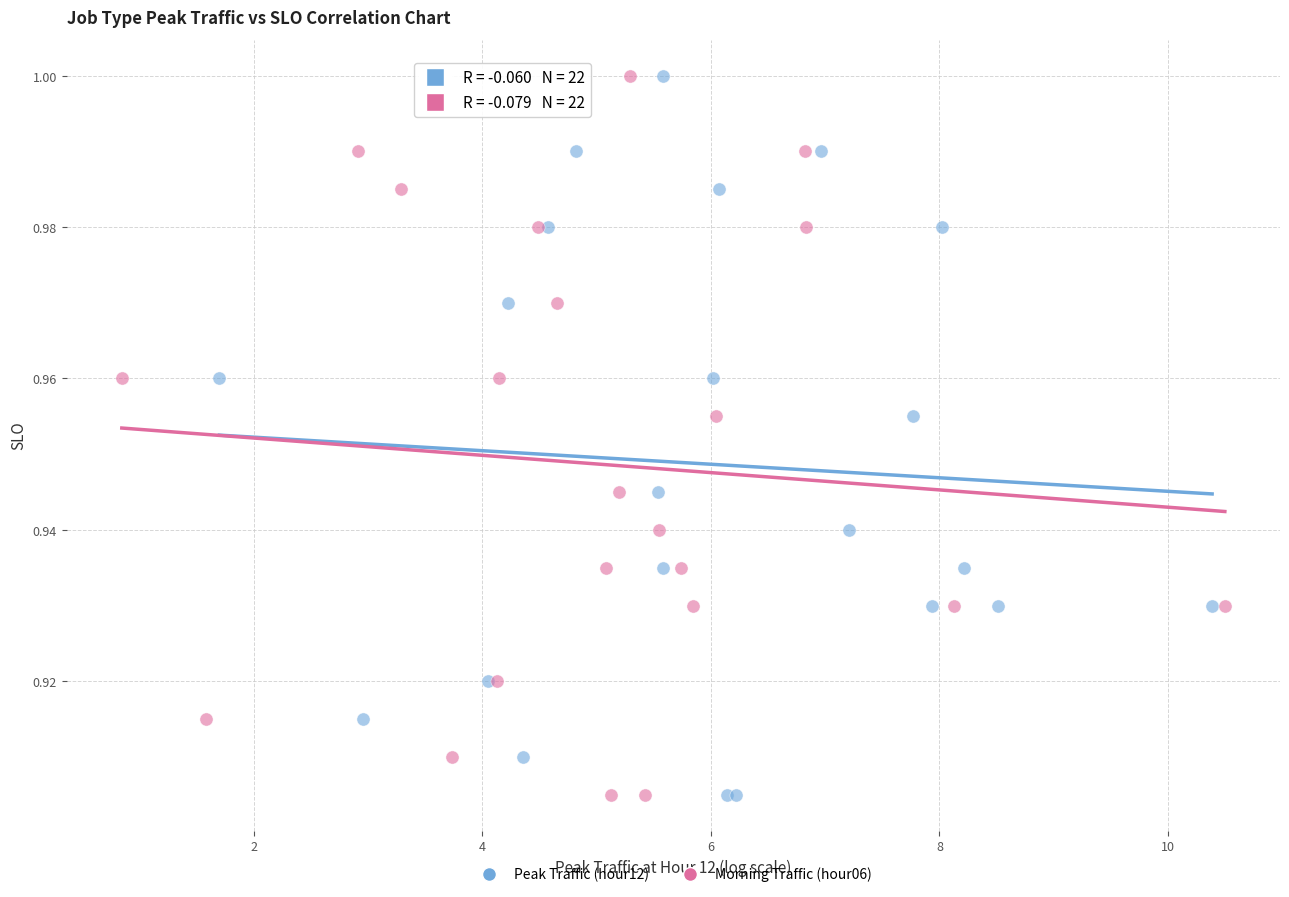

What are all the series names shown in the legend?

Peak Traffic (hour12), Morning Traffic (hour06)